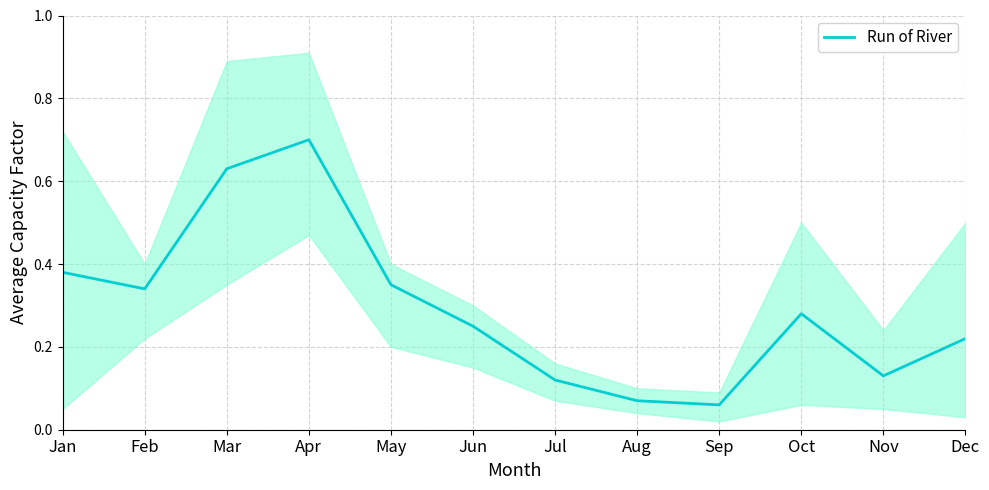

How many lines are shown in the chart?

1